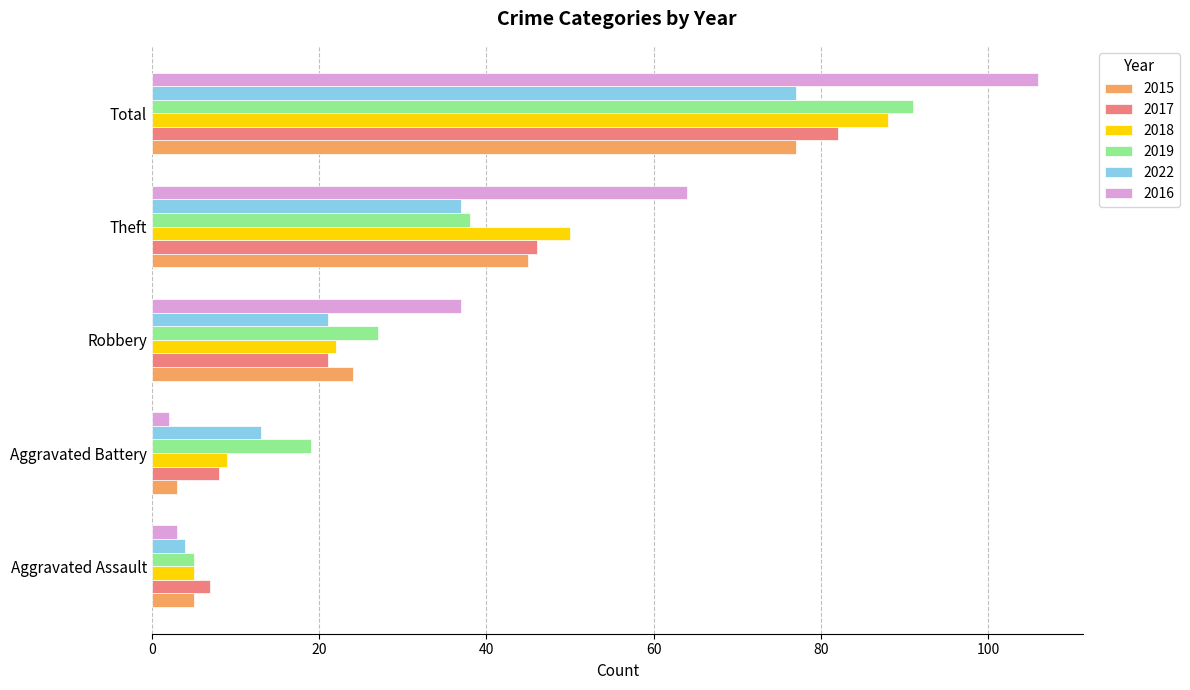

List the labels in order of 2018 value, smallest first.

Aggravated Assault, Aggravated Battery, Robbery, Theft, Total